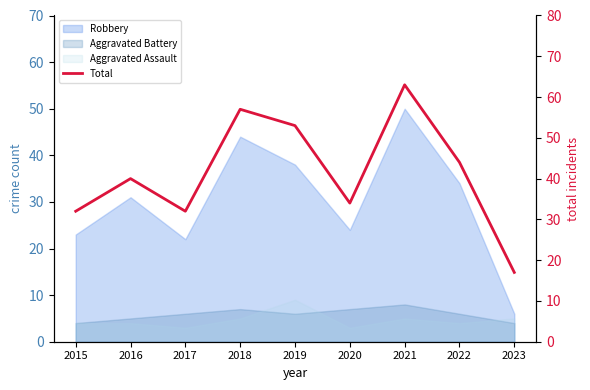

How many values are below 40?

4